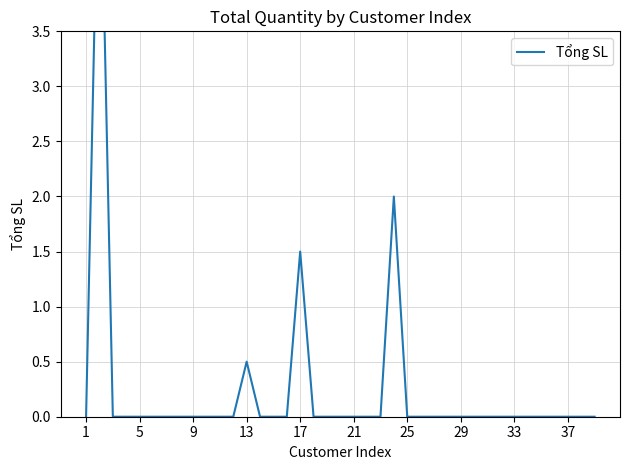

What is the difference between the maximum and minimum values?

5.7